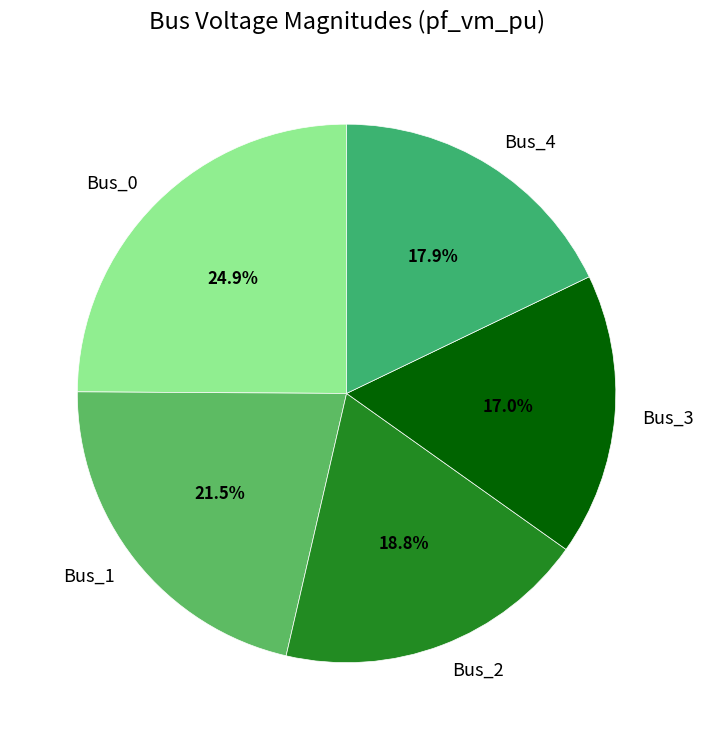

The Bus_0 slice represents 14% of the pie. True or false?

False